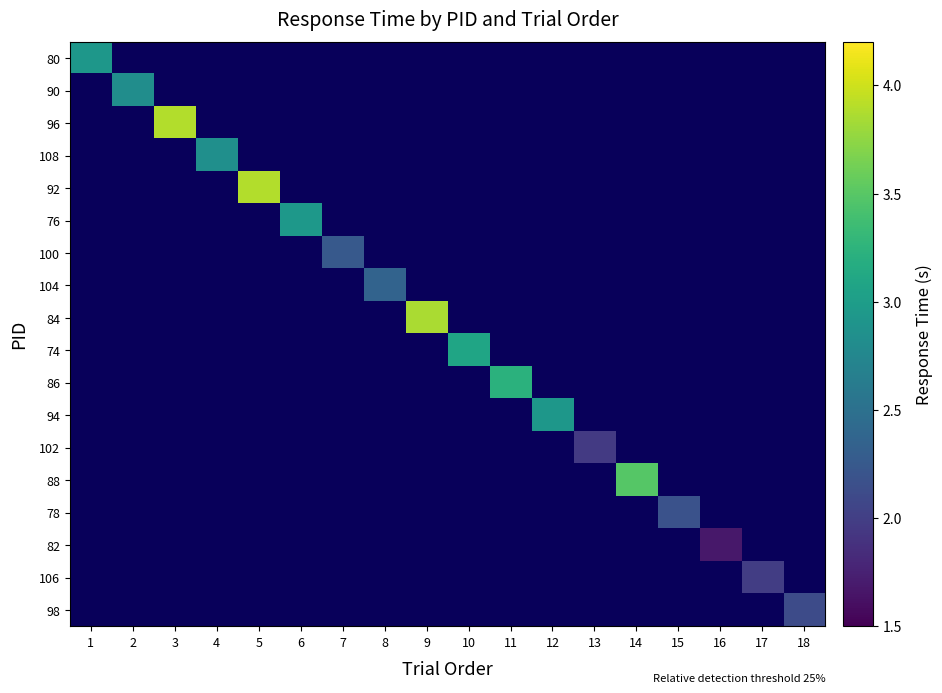

At which label does 82 reach its minimum?

1